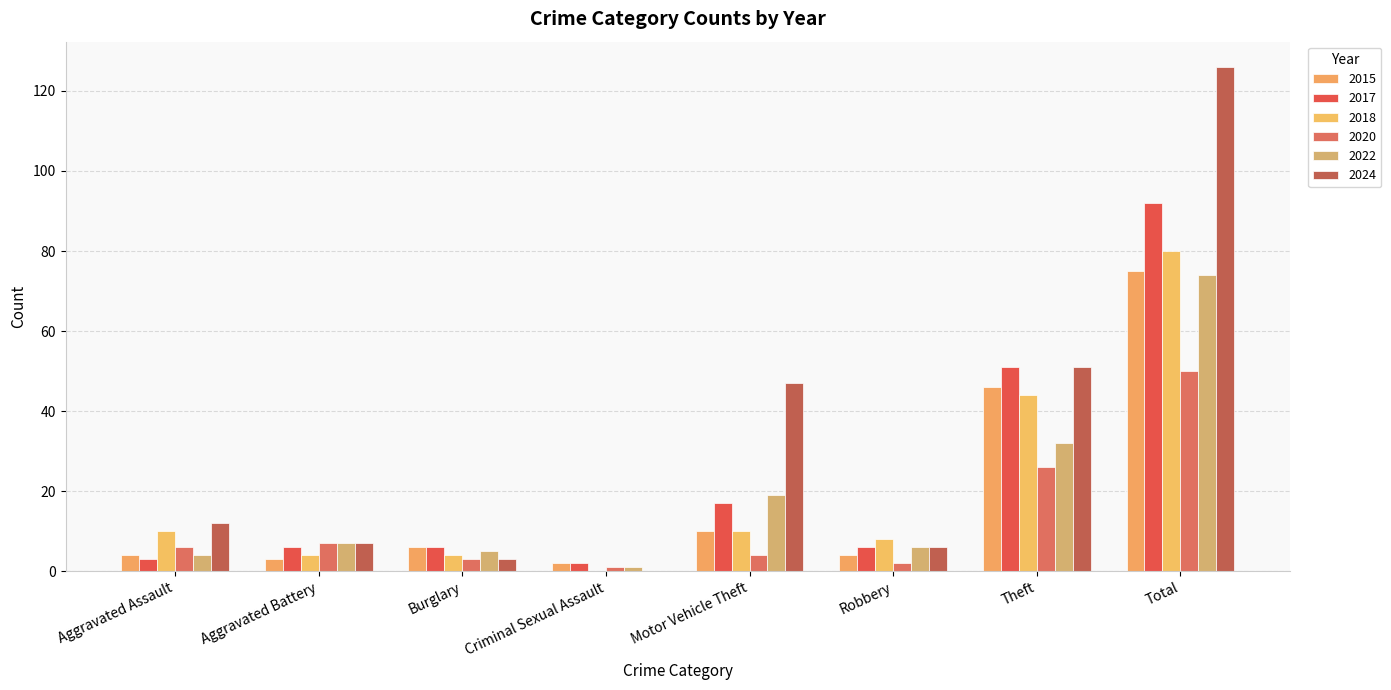

Rank the categories by 2018 value from highest to lowest.

Total, Theft, Aggravated Assault, Motor Vehicle Theft, Robbery, Aggravated Battery, Burglary, Criminal Sexual Assault